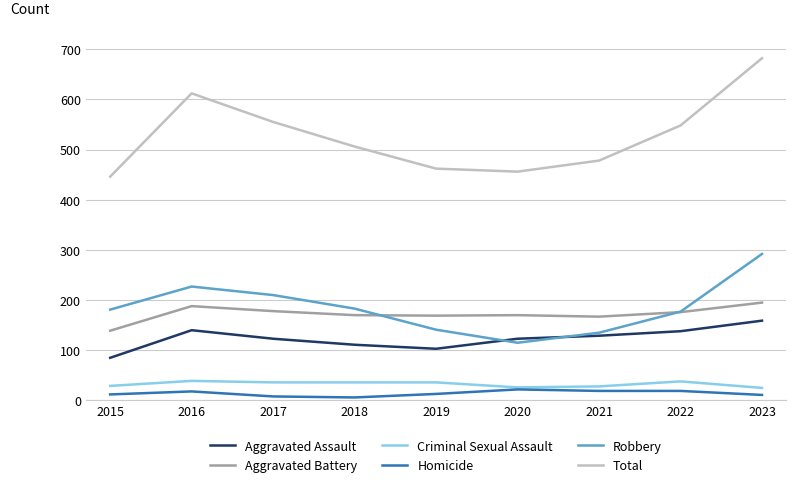

How many lines are shown in the chart?

6